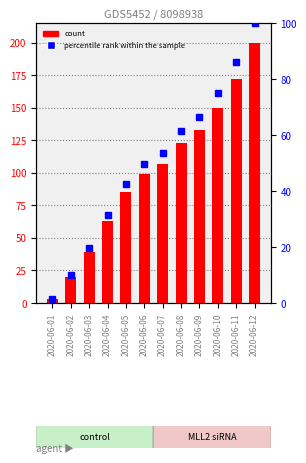

What is the difference between the highest and lowest values at 2020-06-10?

75.0